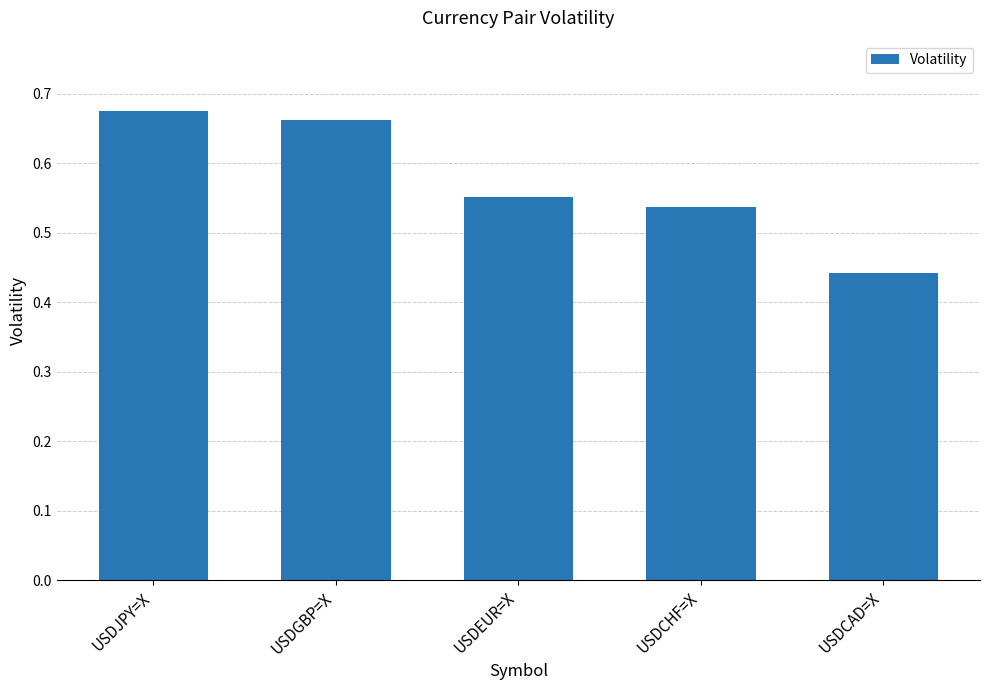

True or false: the data shows 0.7 at USDEUR=X.

False